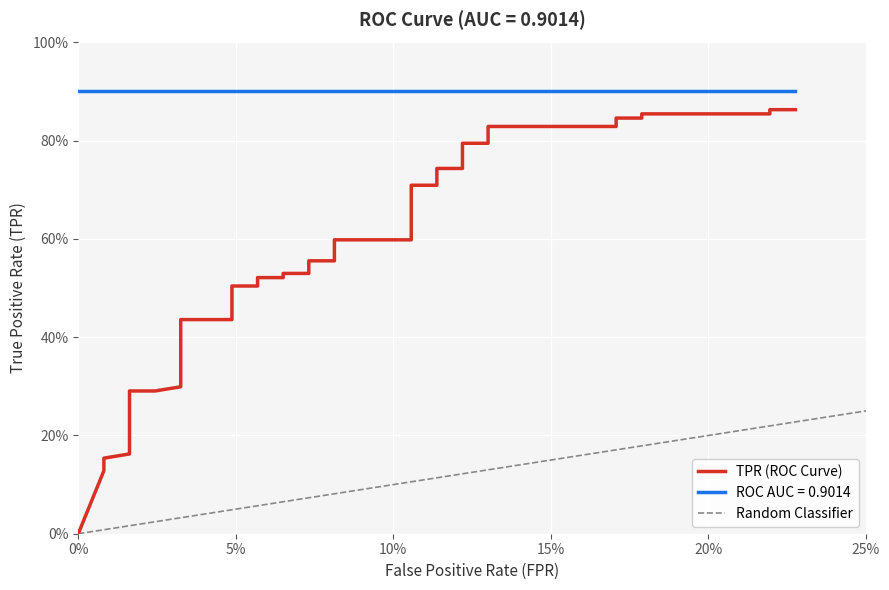

What is the label of the 2nd point from the left?

tpr